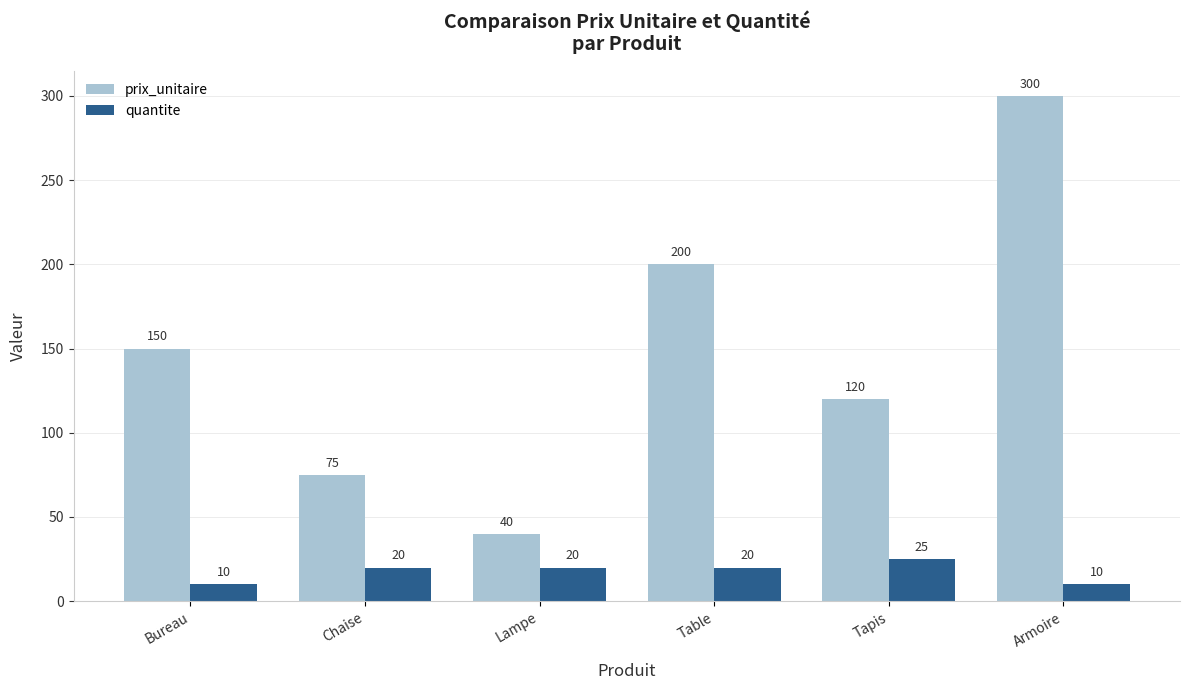

How many groups of bars are there?

6